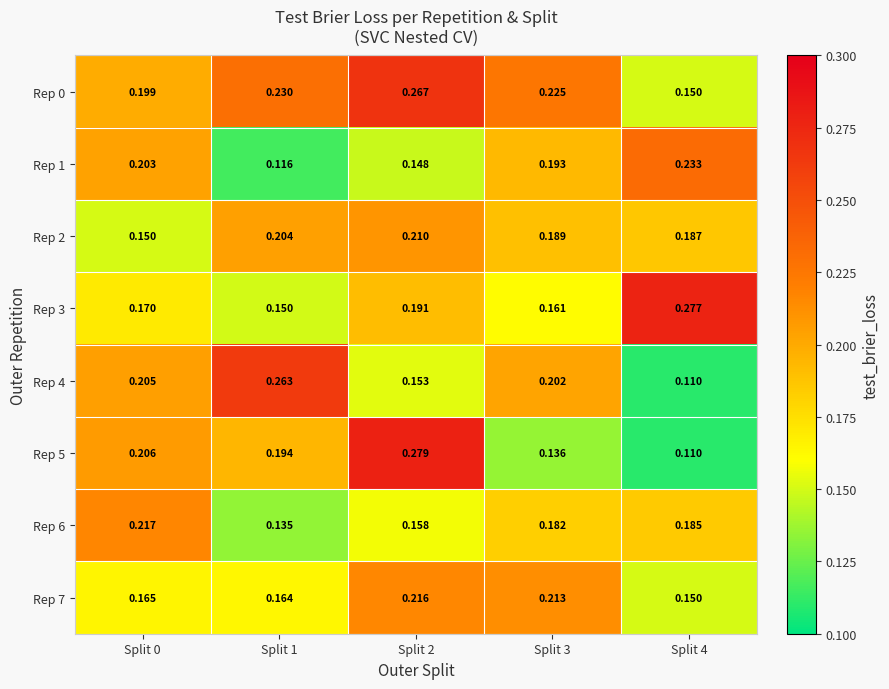

What is the total value across all series at Split 0?

1.5